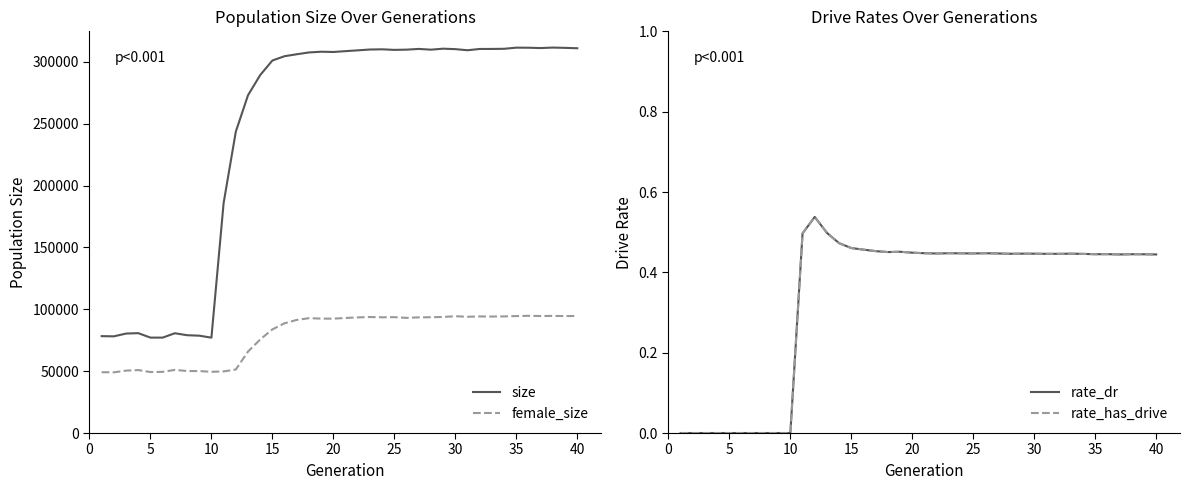

What is the maximum value for female_size?

94742